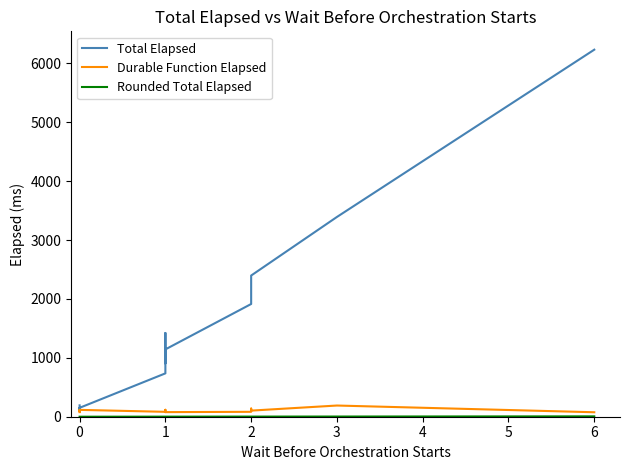

Which series has the widest spread of values?

Total Elapsed